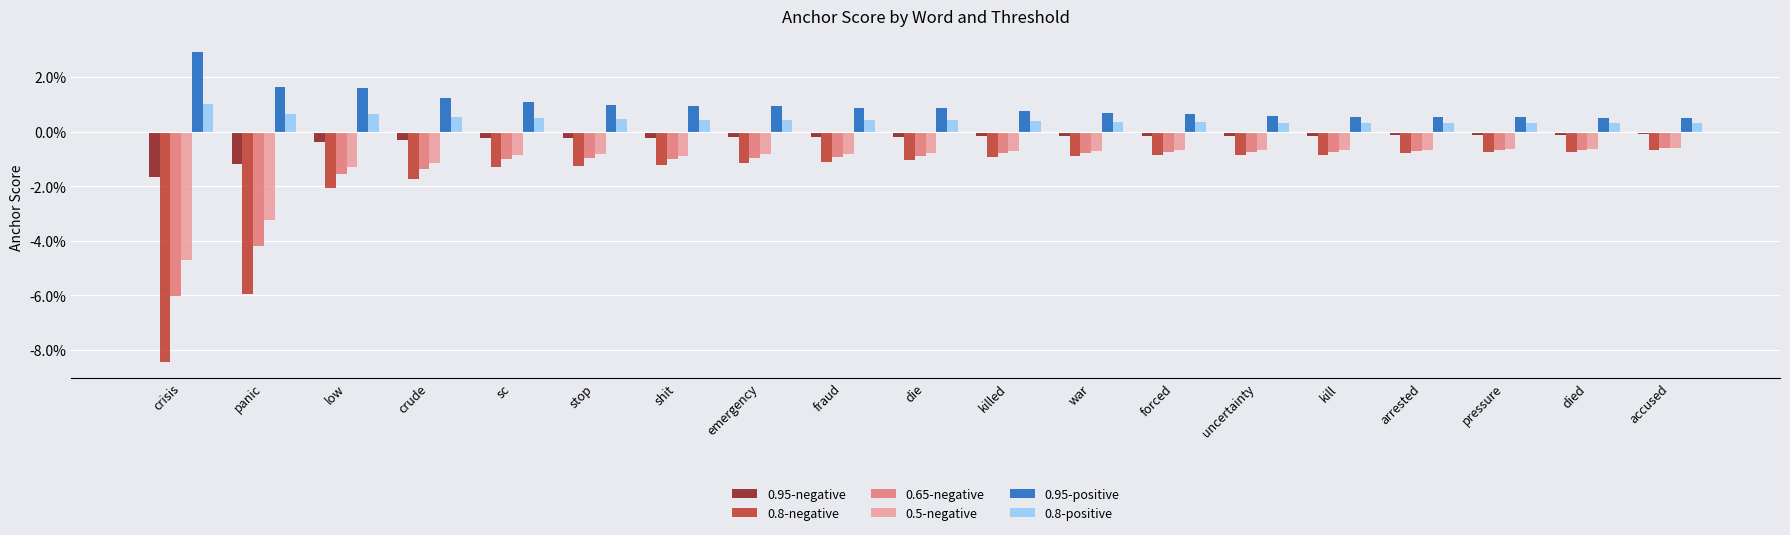

The 0.65-negative series shows -0.0 at uncertainty. True or false?

False